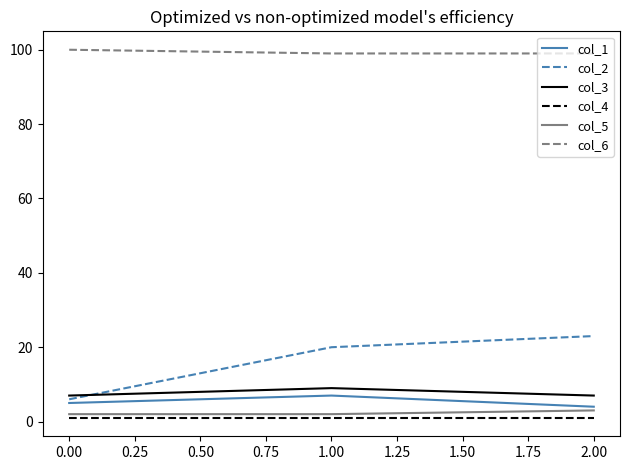

List the series in order of their peak value, highest first.

col_6, col_2, col_3, col_1, col_5, col_4